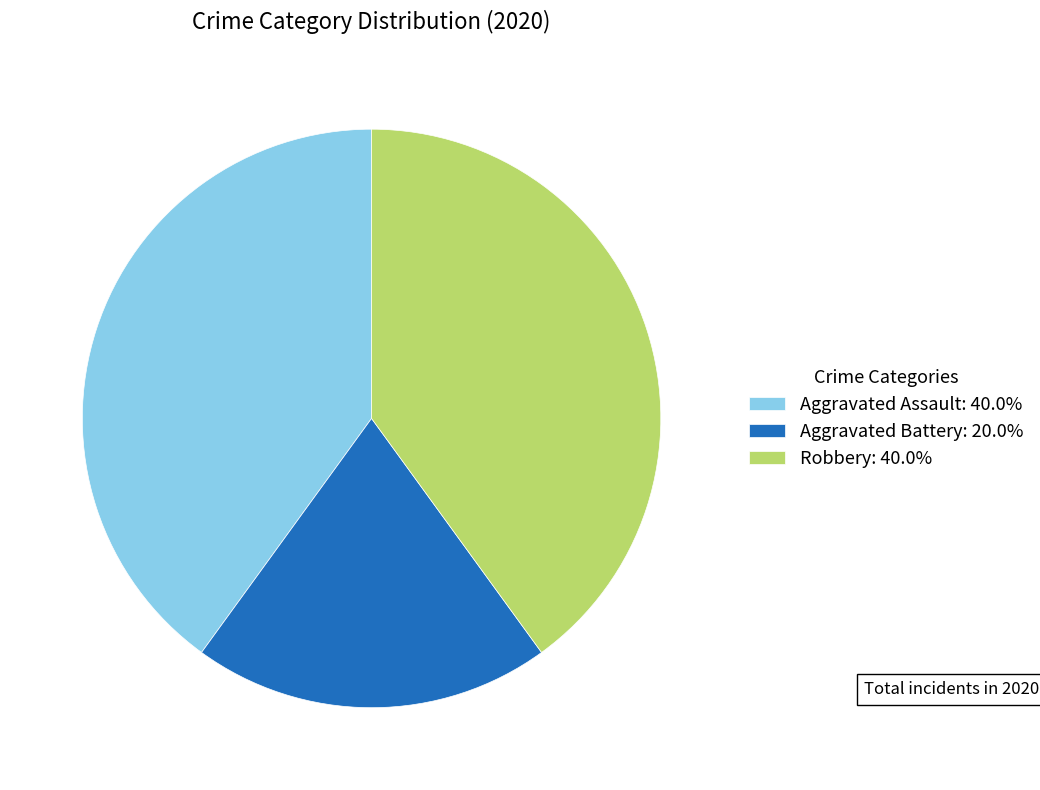

Is the sum of Aggravated Battery: 20.0% and Robbery: 40.0% greater than half?

Yes